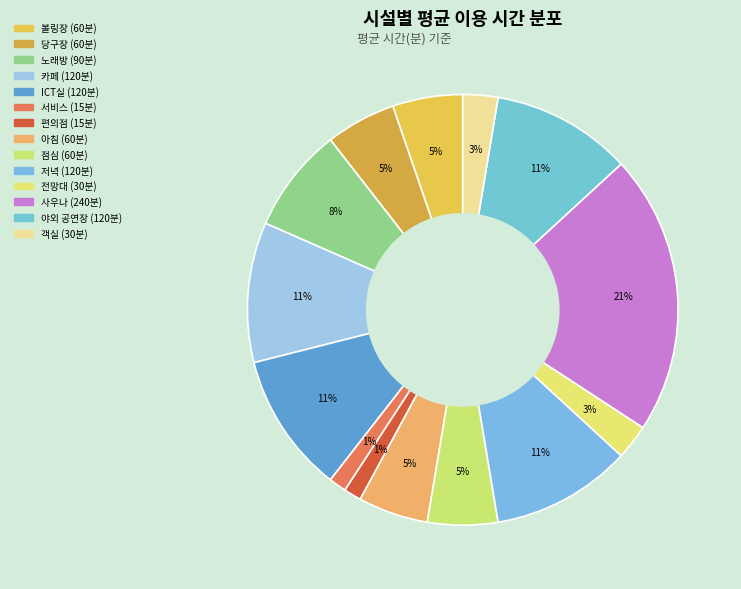

To the nearest percent, what is the average slice percentage?

7%